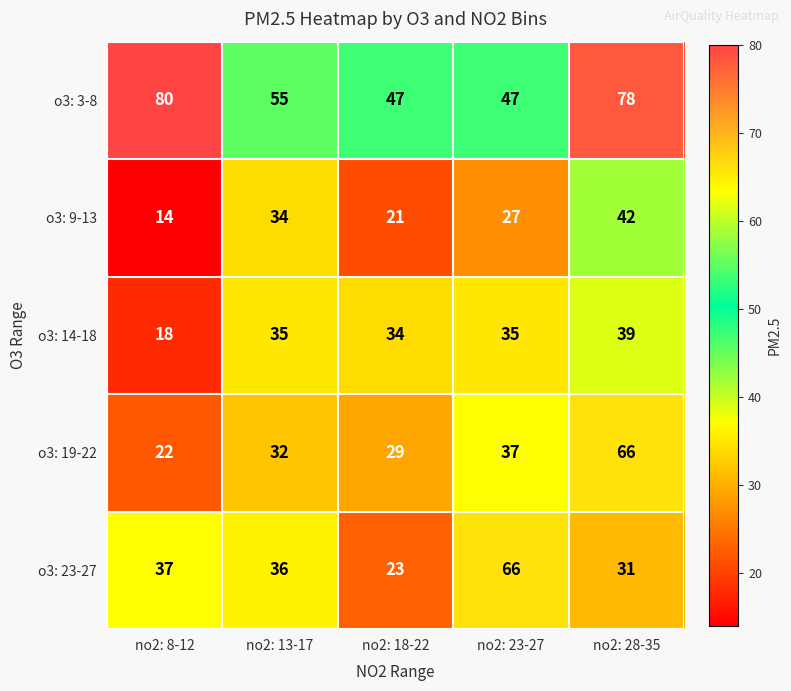

At no2: 28-35, list the series in order from smallest to largest.

o3: 23-27, o3: 14-18, o3: 9-13, o3: 19-22, o3: 3-8